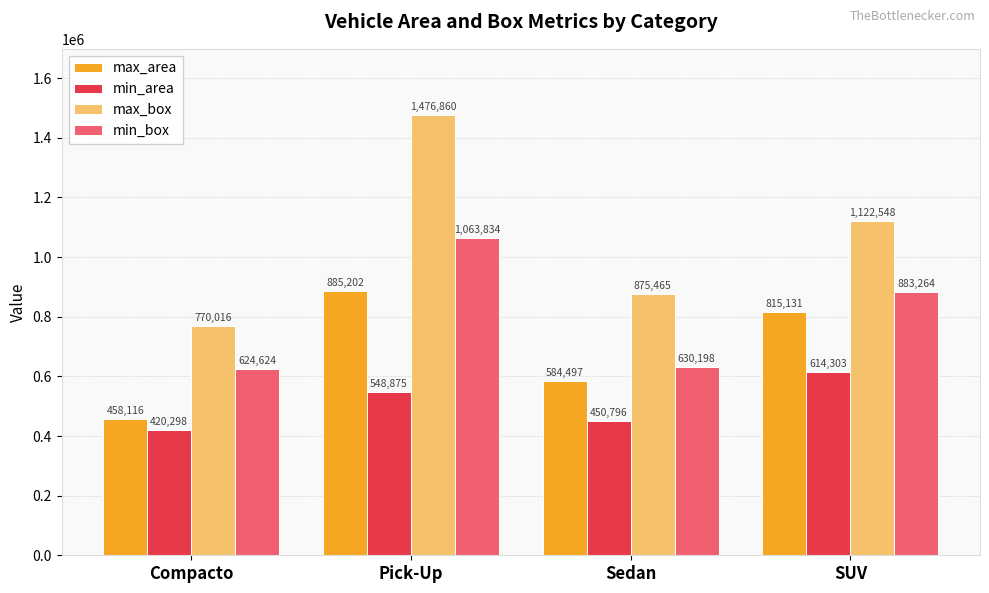

What is the difference between the maximum and minimum values in the min_box series?

439210